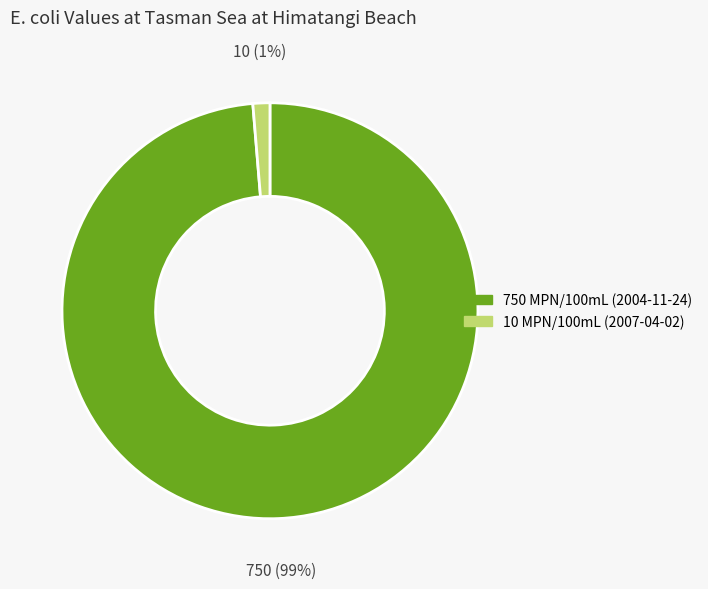

Which has a higher value, 10 MPN/100mL (2007-04-02) or 750 MPN/100mL (2004-11-24)?

750 MPN/100mL (2004-11-24)